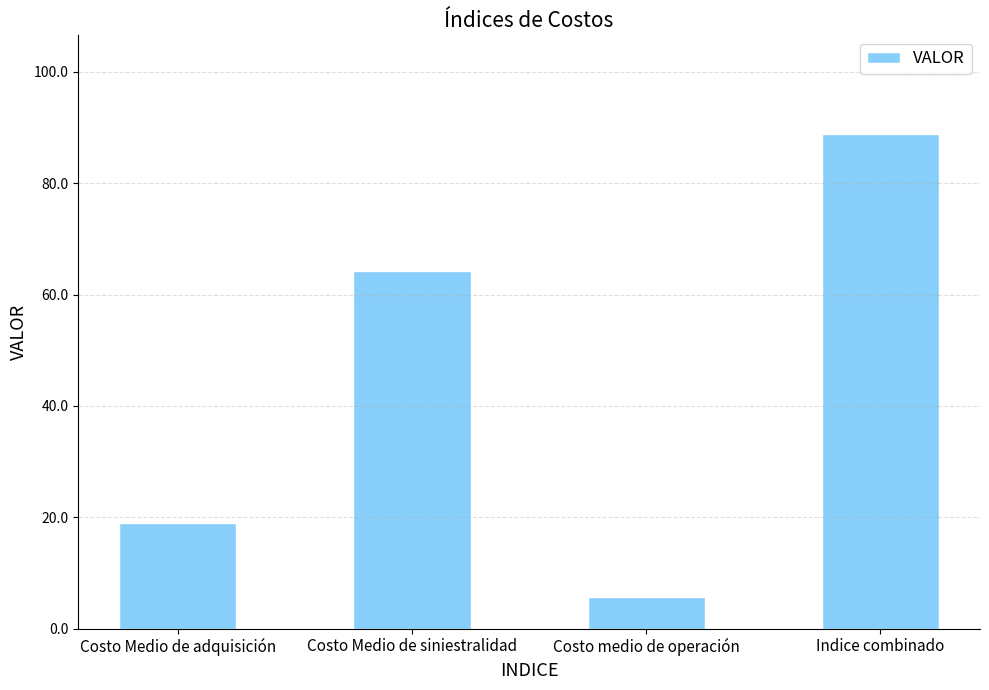

Which label corresponds to the largest value in the chart?

Indice combinado